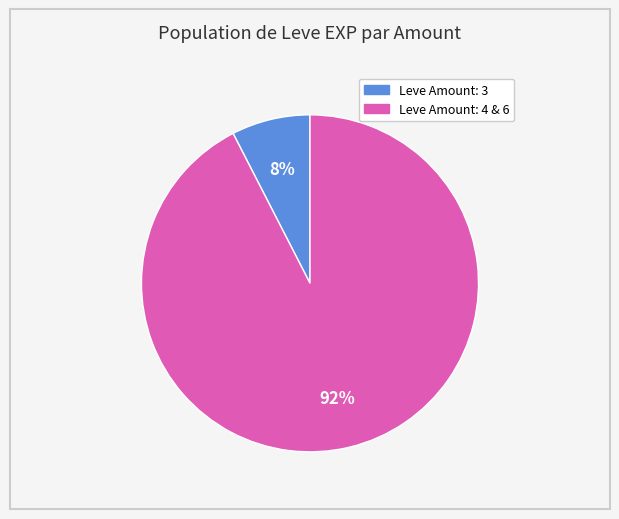

Is there a majority slice in this chart?

Yes